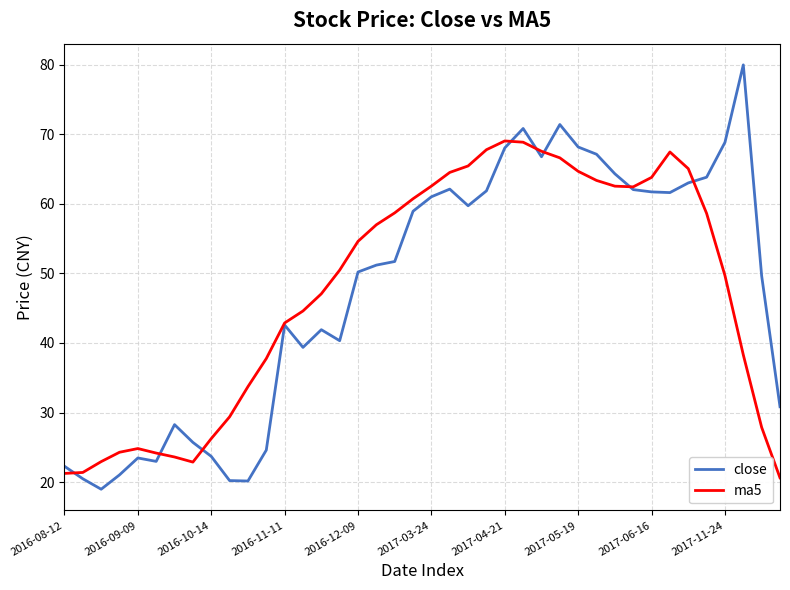

True or false: ma5 has more than 0 points higher than both neighbors.

True